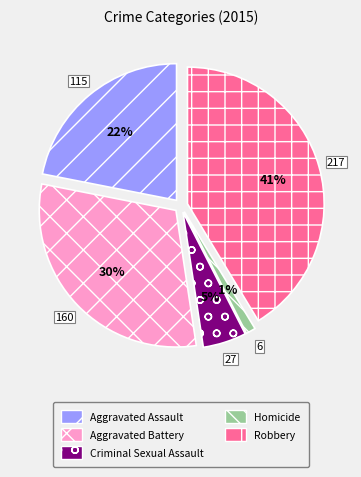

Which category has the smallest portion of the pie?

Homicide